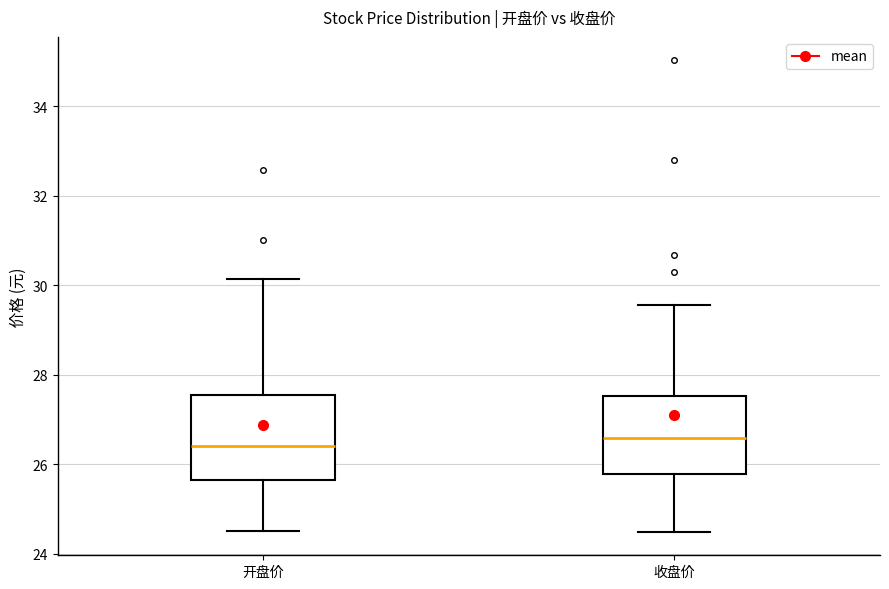

Where is the upper edge of the box for 开盘价 on the y-axis? The values are not printed on the chart, so give them approximately, as read against the axis.

27.6